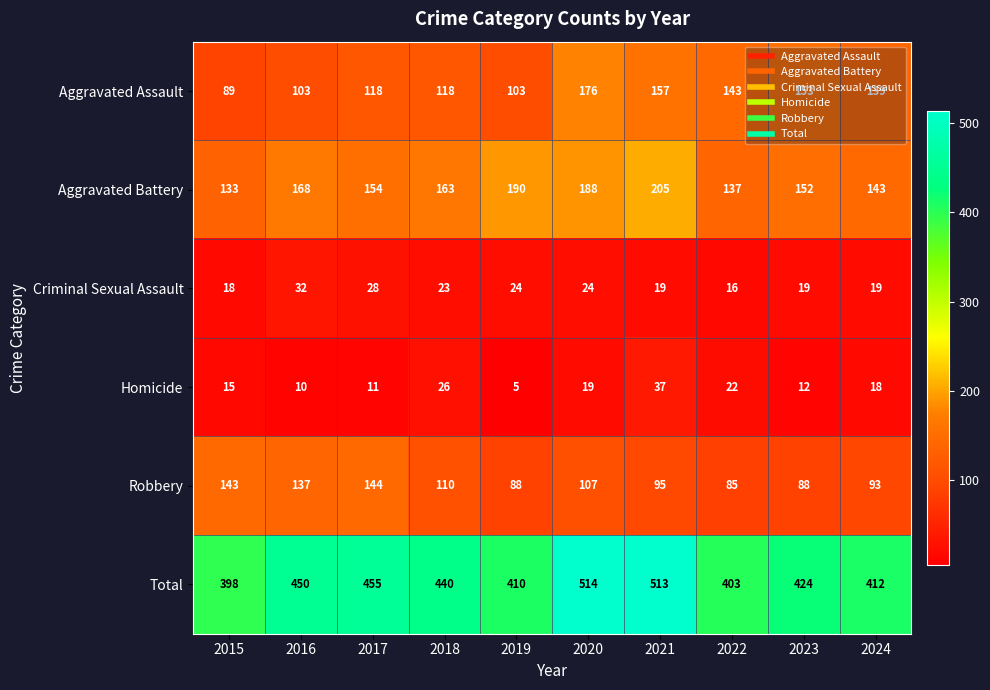

Rank the categories by Total value from lowest to highest.

2015, 2022, 2019, 2024, 2023, 2018, 2016, 2017, 2021, 2020